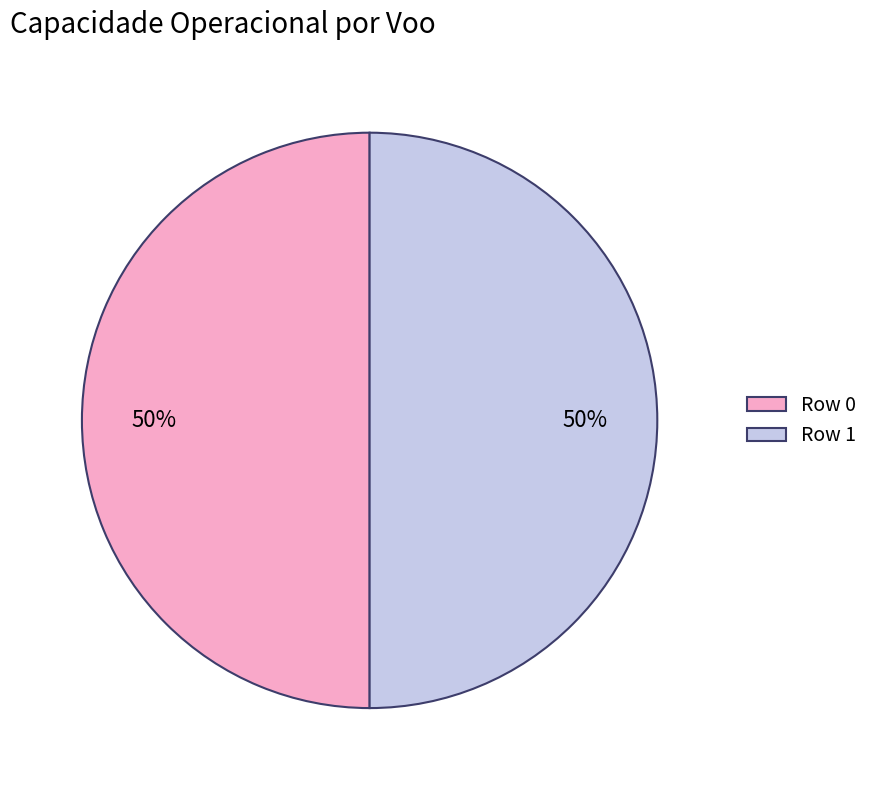

To the nearest percent, what is the average slice percentage?

50%